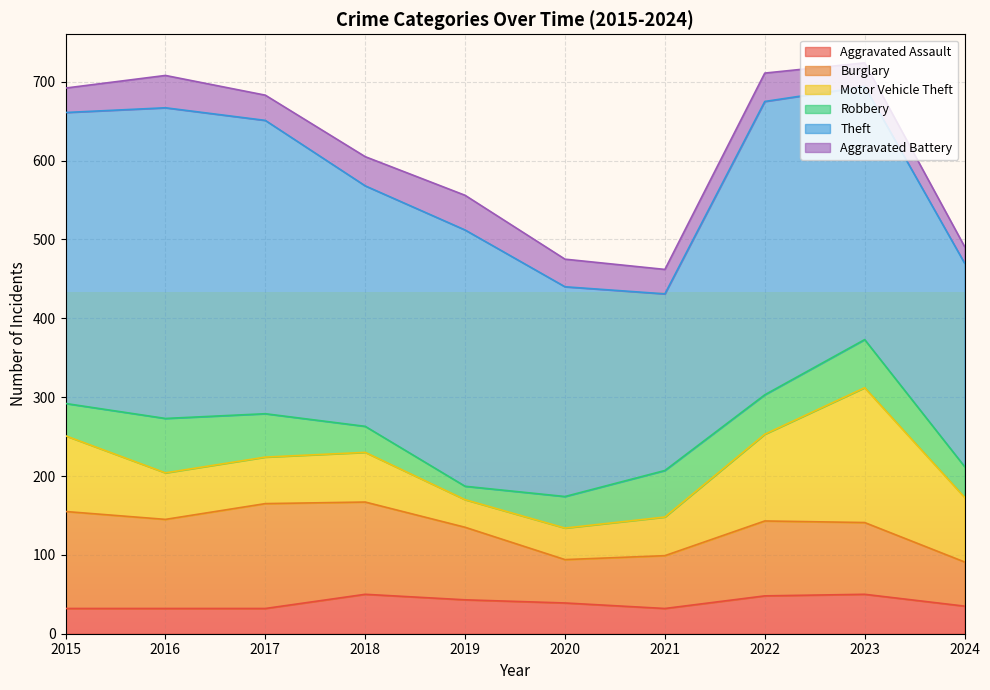

The value of Aggravated Battery at 2021 is 31. True or false?

True